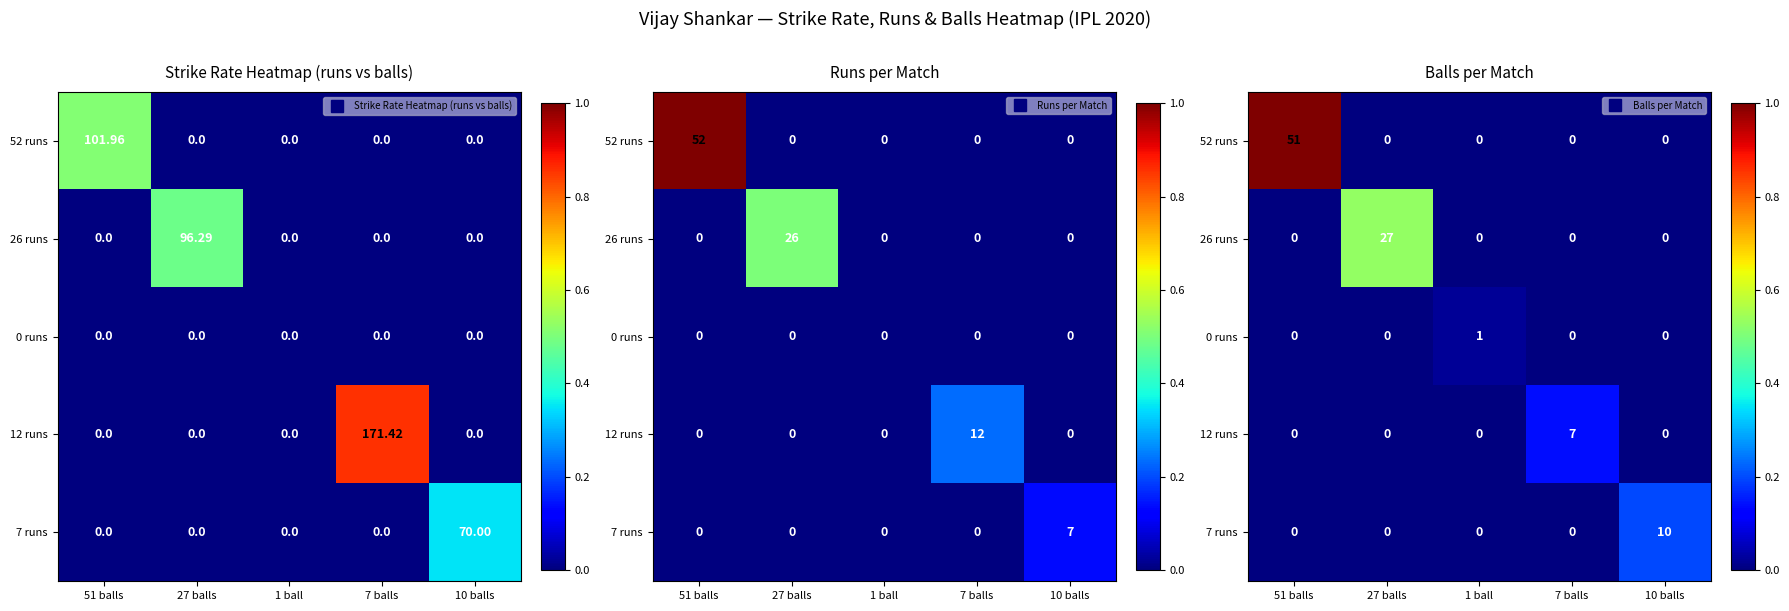

Is the value of 7 runs at 10 balls greater than the value of 0 runs at 7 balls?

Yes